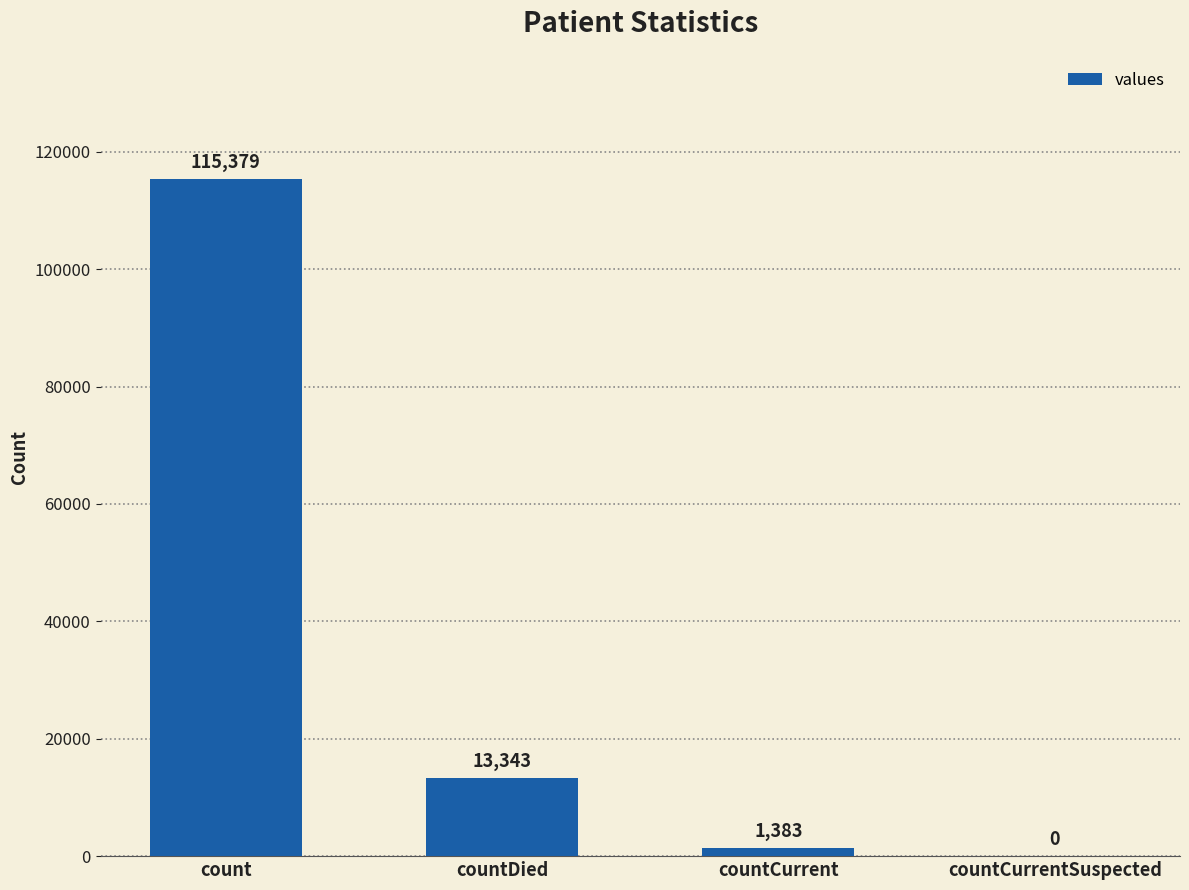

Which category has the highest value across all series?

count